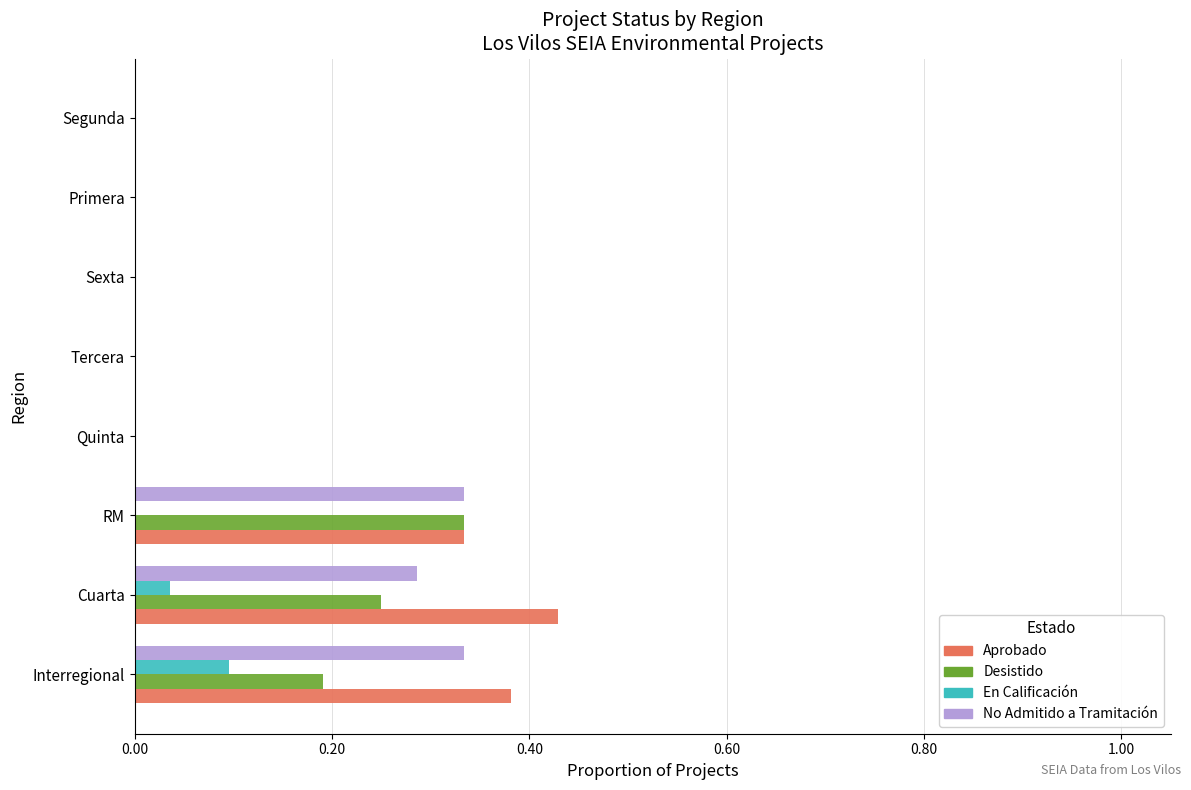

The No Admitido a Tramitación series shows 0.2 at Tercera. True or false?

False